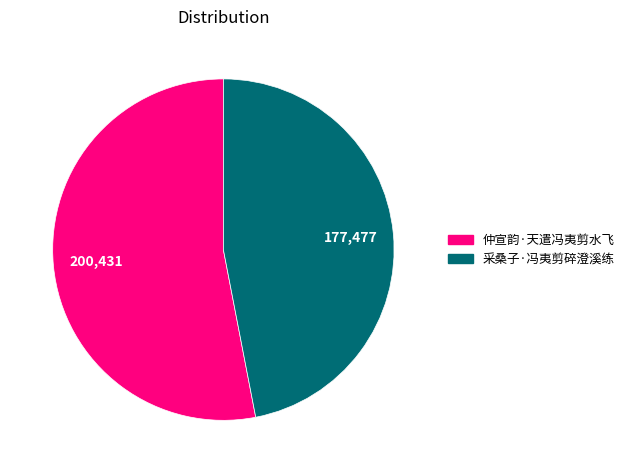

Is there a majority slice in this chart?

Yes